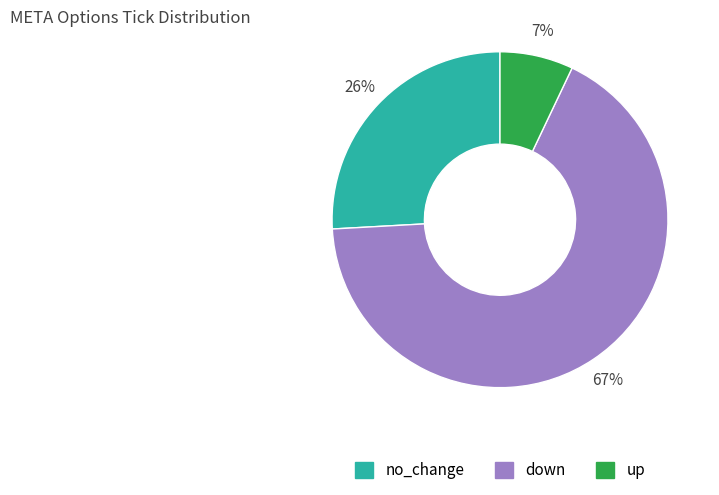

To the nearest percent, what is the difference between the largest and smallest slice percentages?

60%